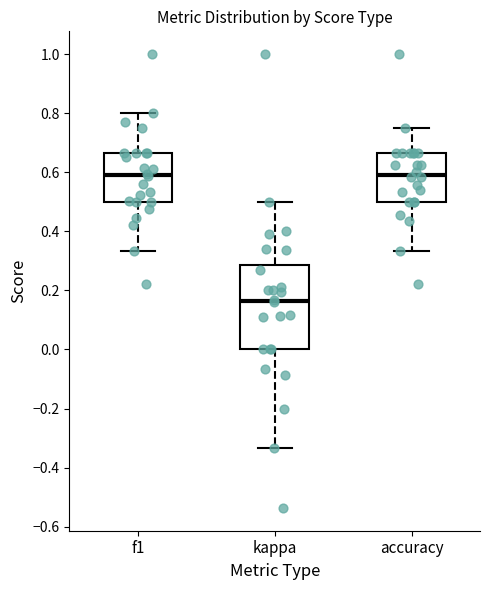

Which box is the tallest, from its lower edge to its upper edge?

kappa